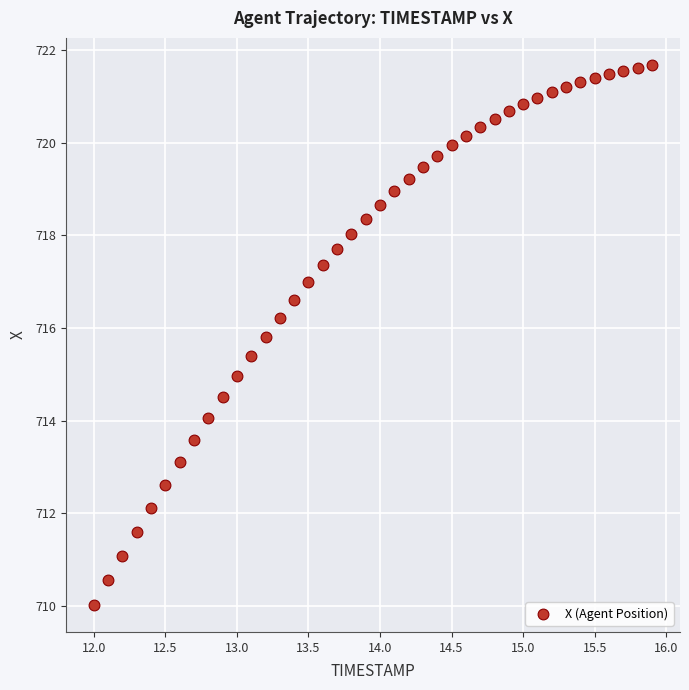

What is the range of X values (max minus min)?

3.9